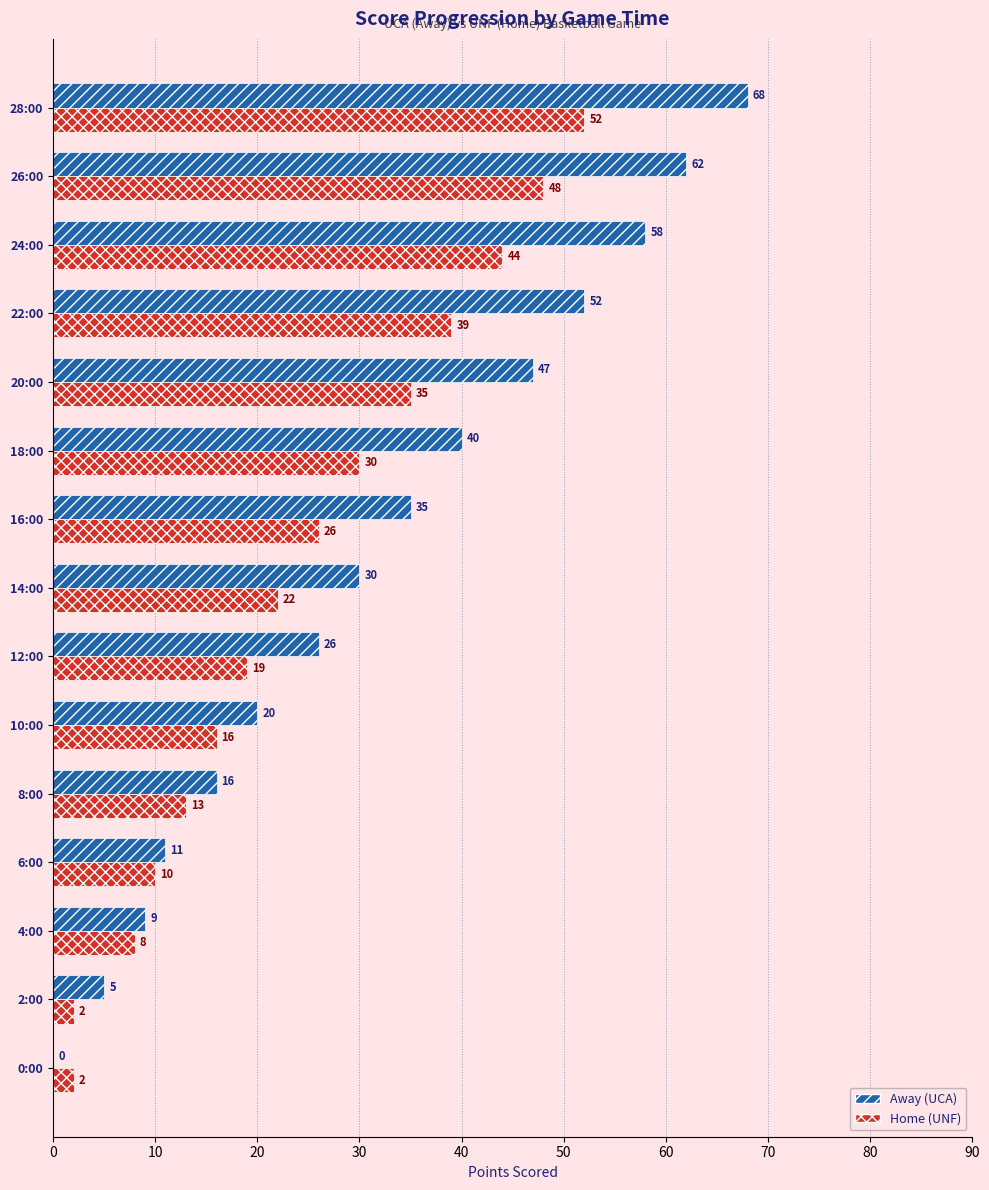

What value does the Home (UNF) series have at 10:00, to the nearest 5?

15